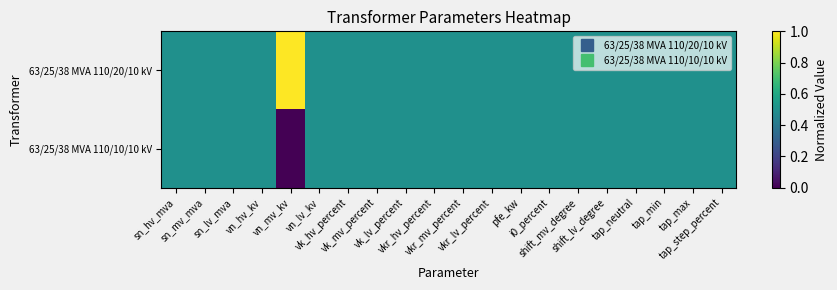

Reading left to right, extract all data points from this chart.

63/25/38 MVA 110/20/10 kV: sn_hv_mva=0.5	sn_mv_mva=0.5	sn_lv_mva=0.5	vn_hv_kv=0.5	vn_mv_kv=1.0	vn_lv_kv=0.5	vk_hv_percent=0.5	vk_mv_percent=0.5	vk_lv_percent=0.5	vkr_hv_percent=0.5	vkr_mv_percent=0.5	vkr_lv_percent=0.5	pfe_kw=0.5	i0_percent=0.5	shift_mv_degree=0.5	shift_lv_degree=0.5	tap_neutral=0.5	tap_min=0.5	tap_max=0.5	tap_step_percent=0.5
63/25/38 MVA 110/10/10 kV: sn_hv_mva=0.5	sn_mv_mva=0.5	sn_lv_mva=0.5	vn_hv_kv=0.5	vn_mv_kv=0.0	vn_lv_kv=0.5	vk_hv_percent=0.5	vk_mv_percent=0.5	vk_lv_percent=0.5	vkr_hv_percent=0.5	vkr_mv_percent=0.5	vkr_lv_percent=0.5	pfe_kw=0.5	i0_percent=0.5	shift_mv_degree=0.5	shift_lv_degree=0.5	tap_neutral=0.5	tap_min=0.5	tap_max=0.5	tap_step_percent=0.5